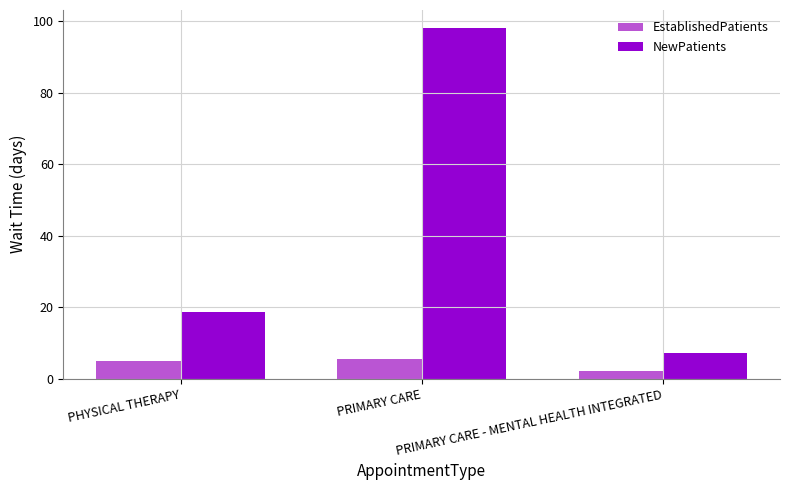

What is the greatest value displayed?

98.3